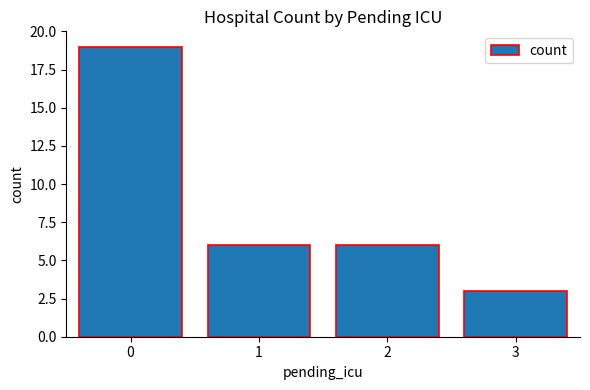

Reading left to right, extract all data points from this chart.

19	6	6	3